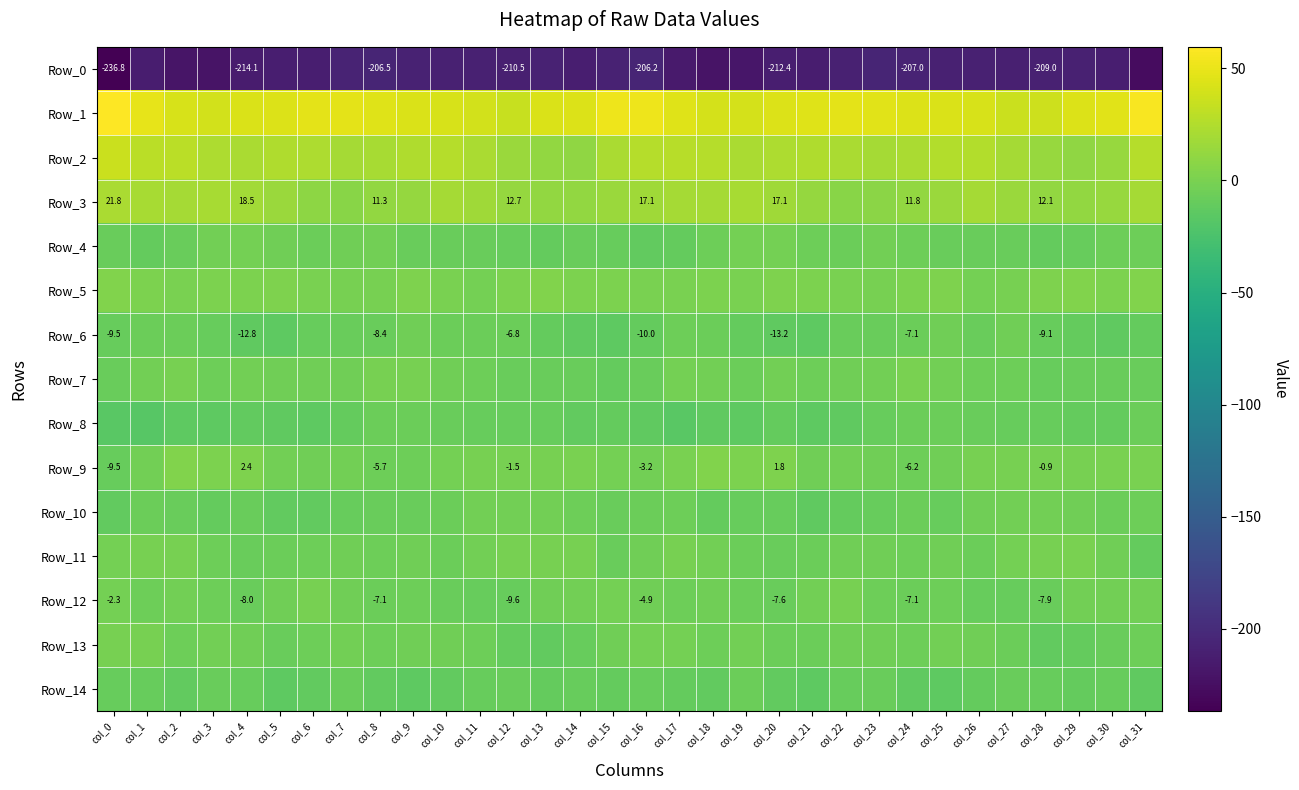

At which category is the sum across all series the highest?

col_1